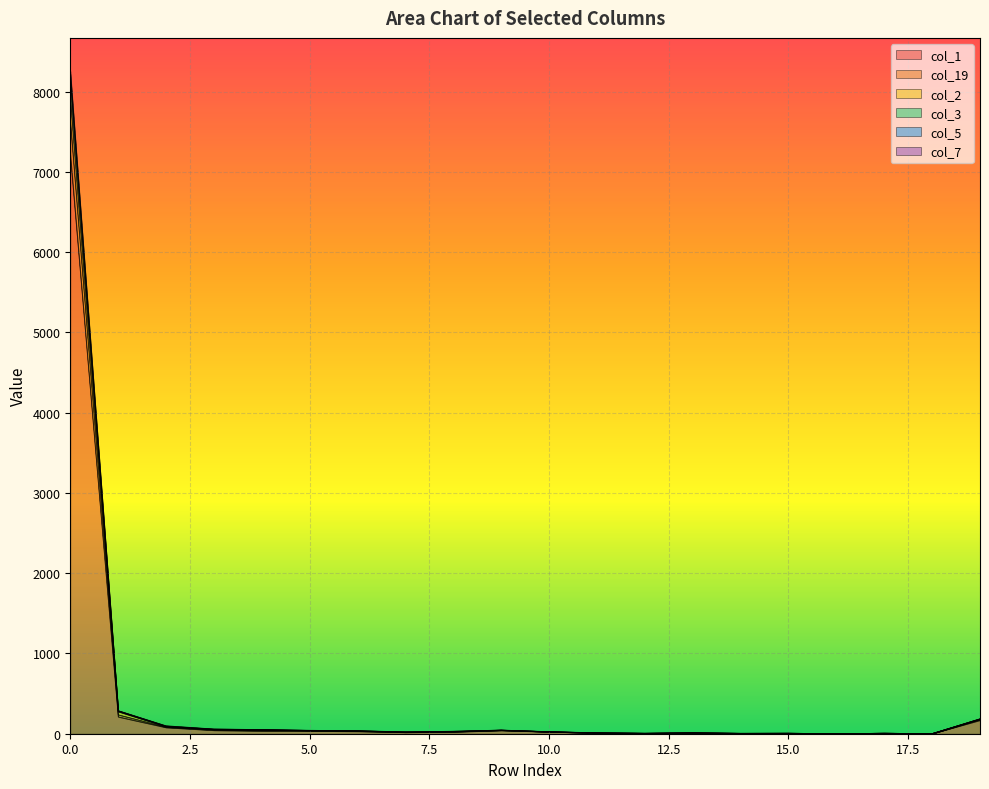

True or false: col_19 and col_2 intersect in this chart.

False